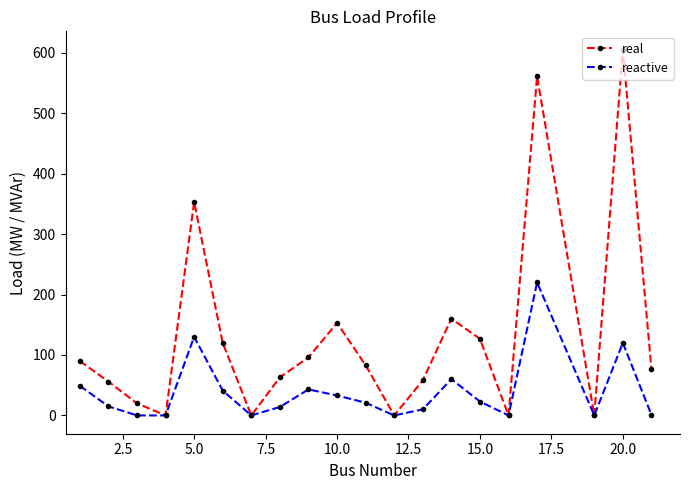

What is the value of the real point at the 13th from the left?

58.0